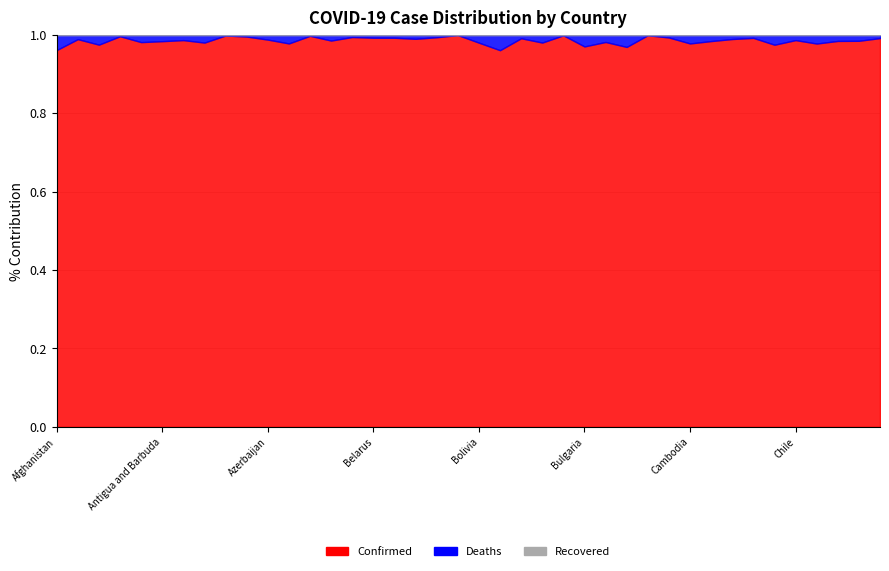

Is it true that Confirmed equals 676383 at Bulgaria?

False